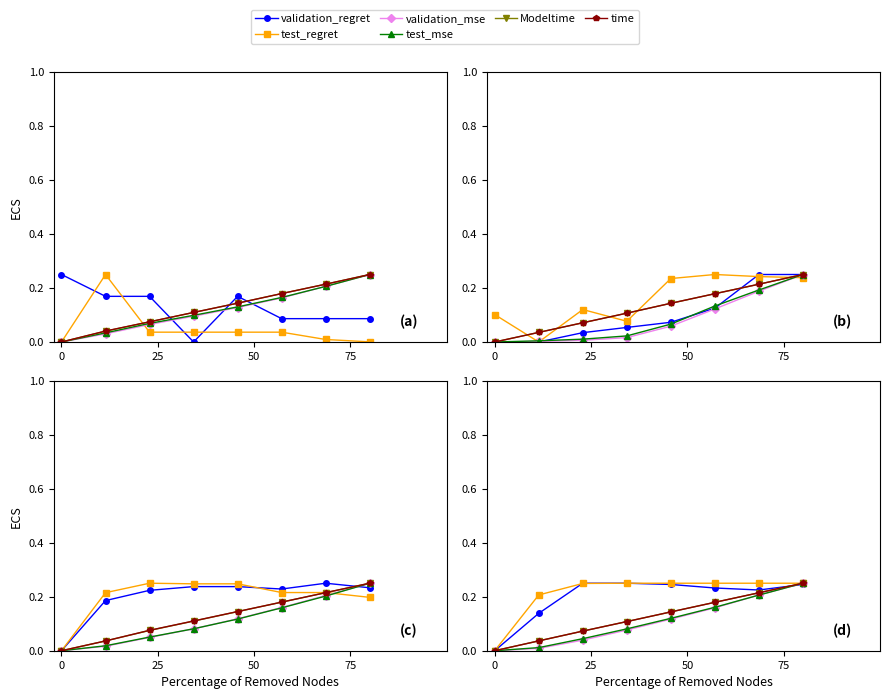

Is it true that validation_mse equals 0.2 at 4?

False